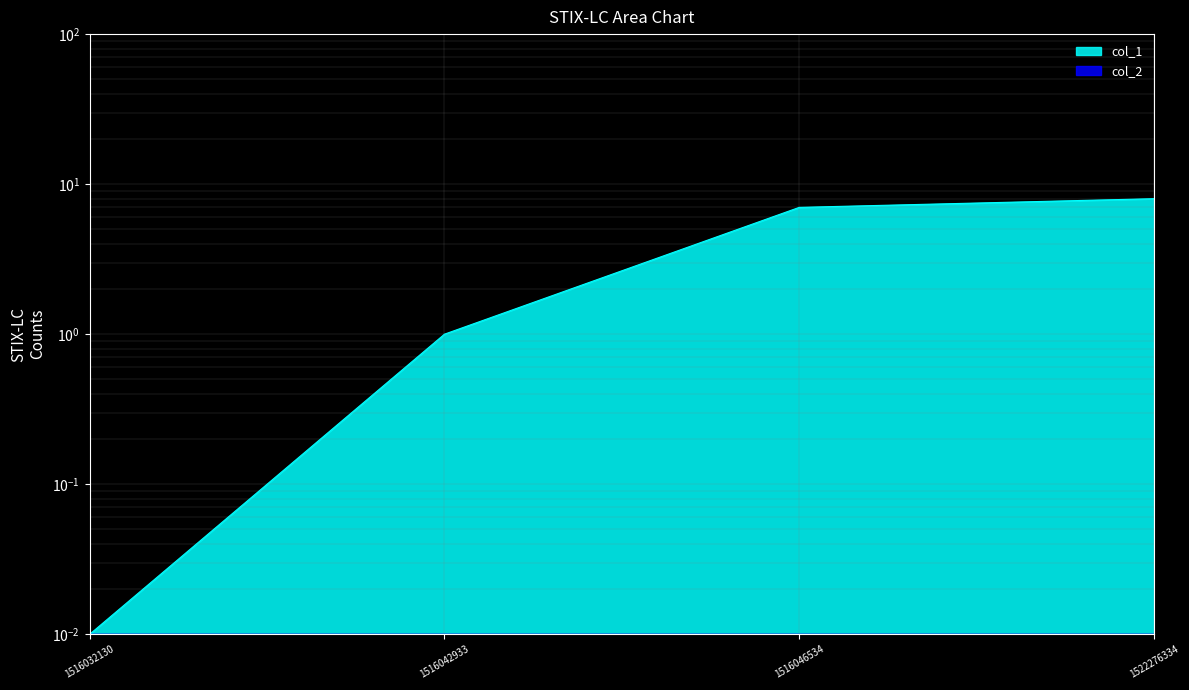

What is the difference between the values at 1516032130 and 1522276334?

8.0